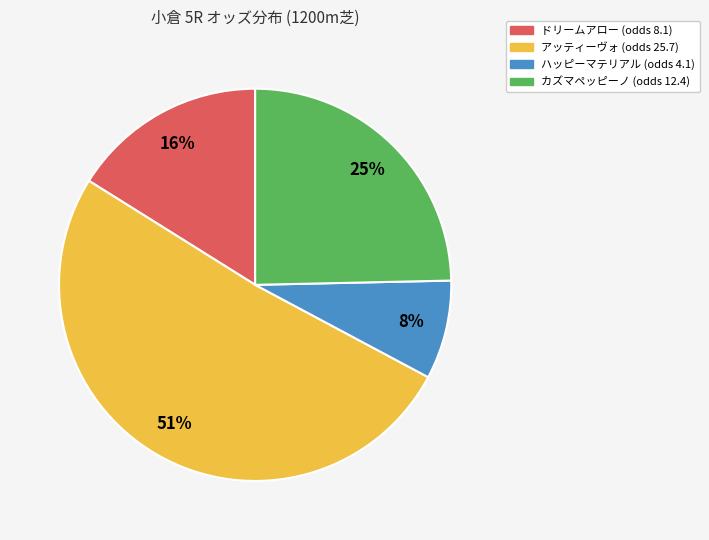

Count the number of slices in the pie.

4